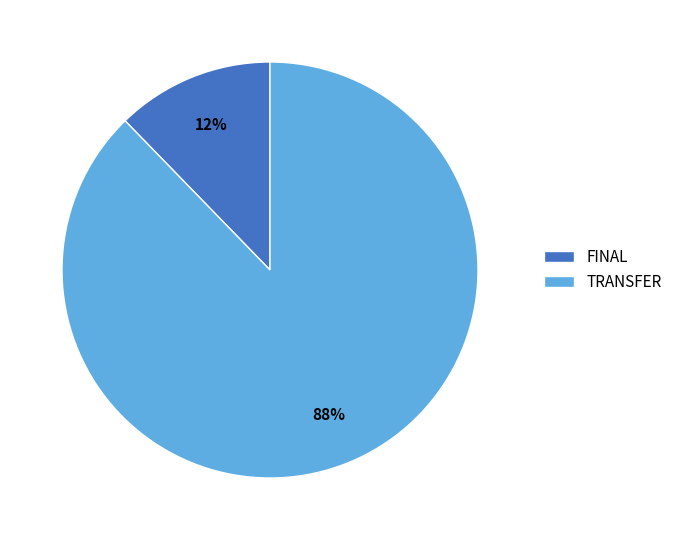

Between TRANSFER and FINAL, which is larger?

TRANSFER